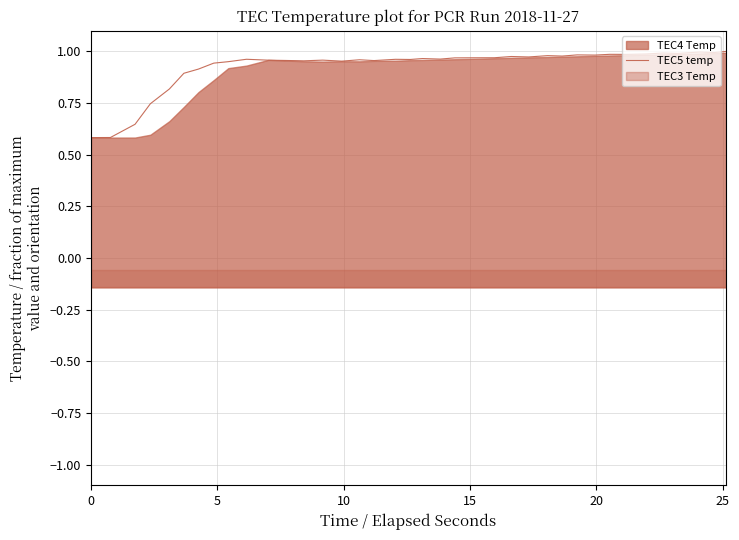

True or false: the data shows 1.0 at 15.

True